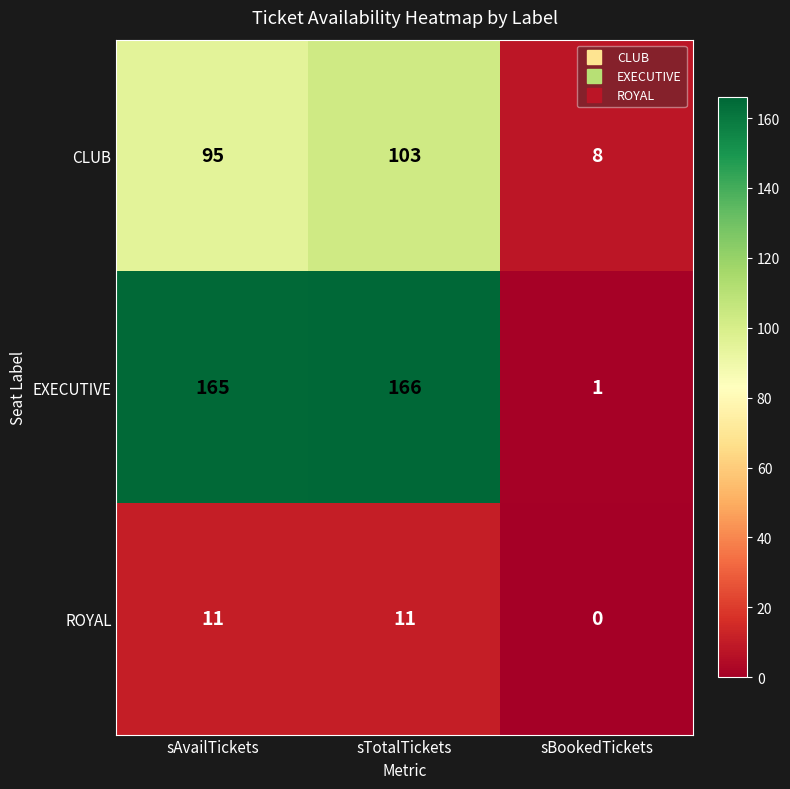

Which label corresponds to the smallest value in the chart?

sBookedTickets